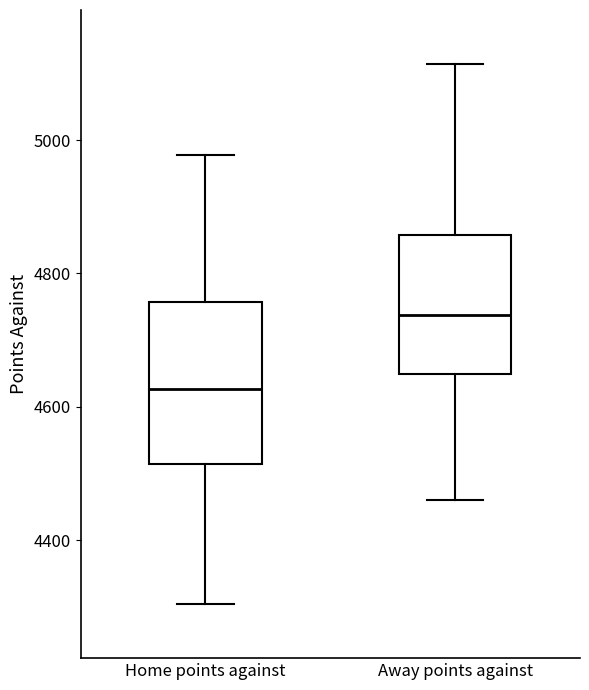

Reading left to right, read every box against the y-axis: the position of its median line, the range the box covers, and the ends of its whiskers. The values are not printed on the chart, so give them approximately, as read against the axis.

Home points against: median 4620, box 4520 to 4760, whiskers 4300 to 4980
Away points against: median 4740, box 4640 to 4860, whiskers 4460 to 5120